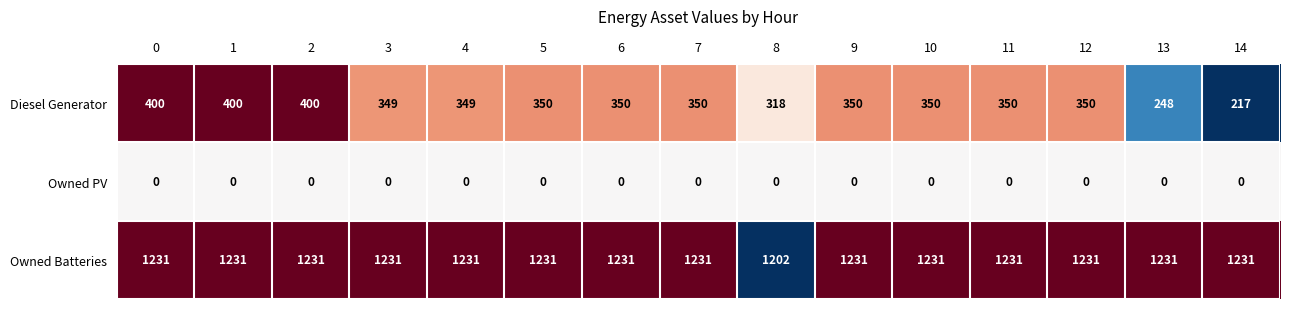

What is the difference between the highest and lowest values at 14?

1231